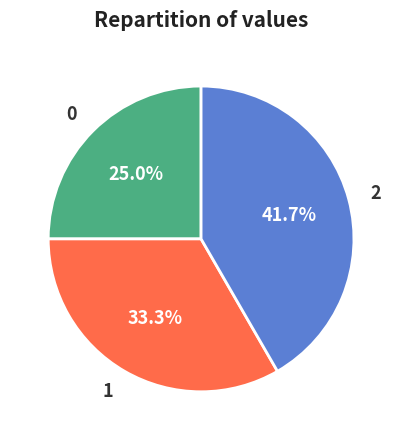

Is it true that 2 is 30% of the pie?

False